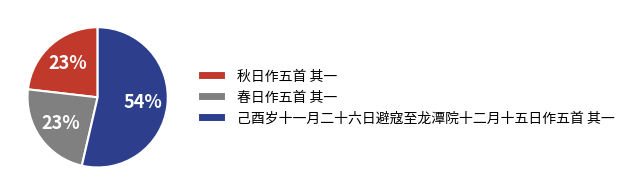

To the nearest percent, what portion does 春日作五首 其一 represent?

23%